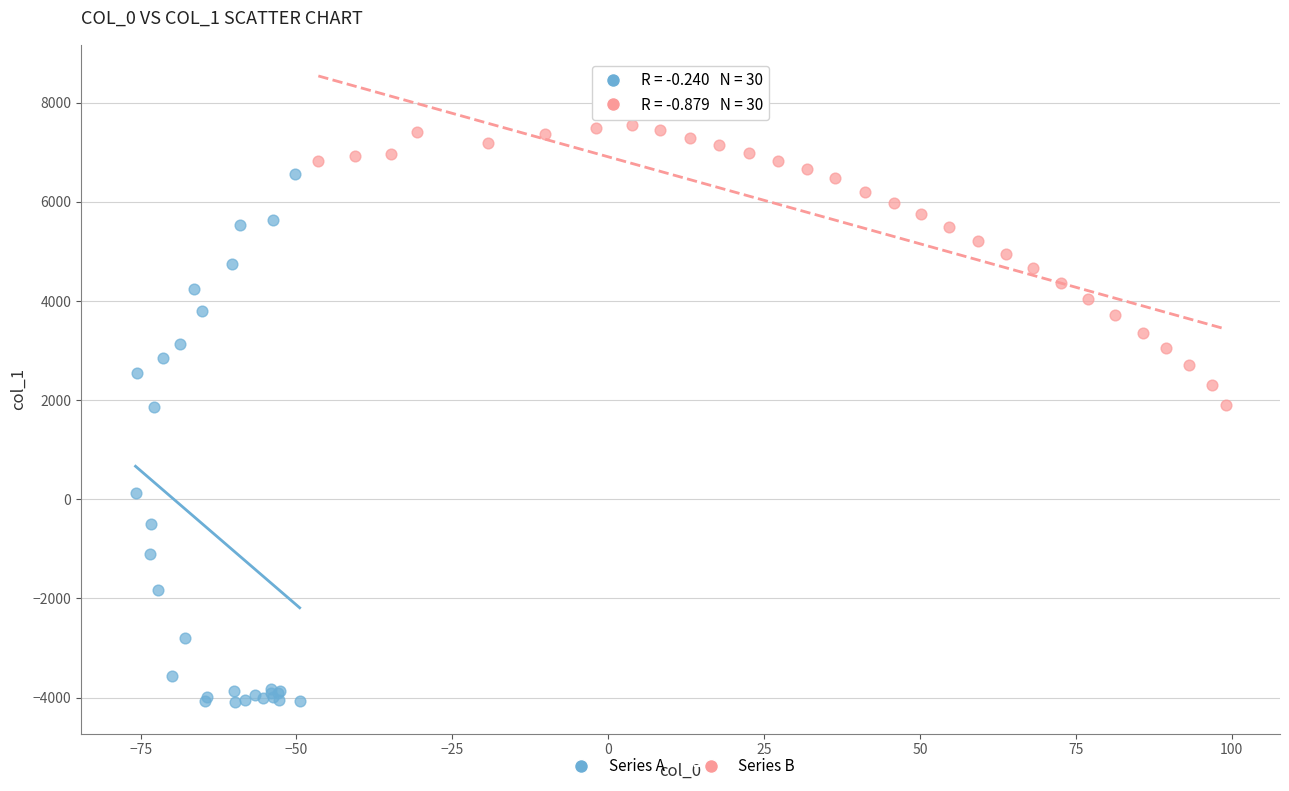

Which series has the largest Y range (max minus min)?

Series A